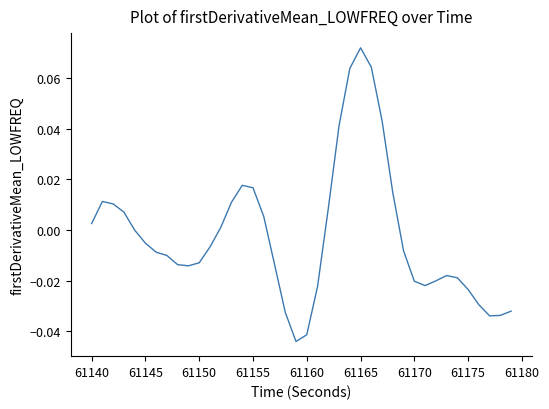

At which category does the chart reach its peak across all series?

61165